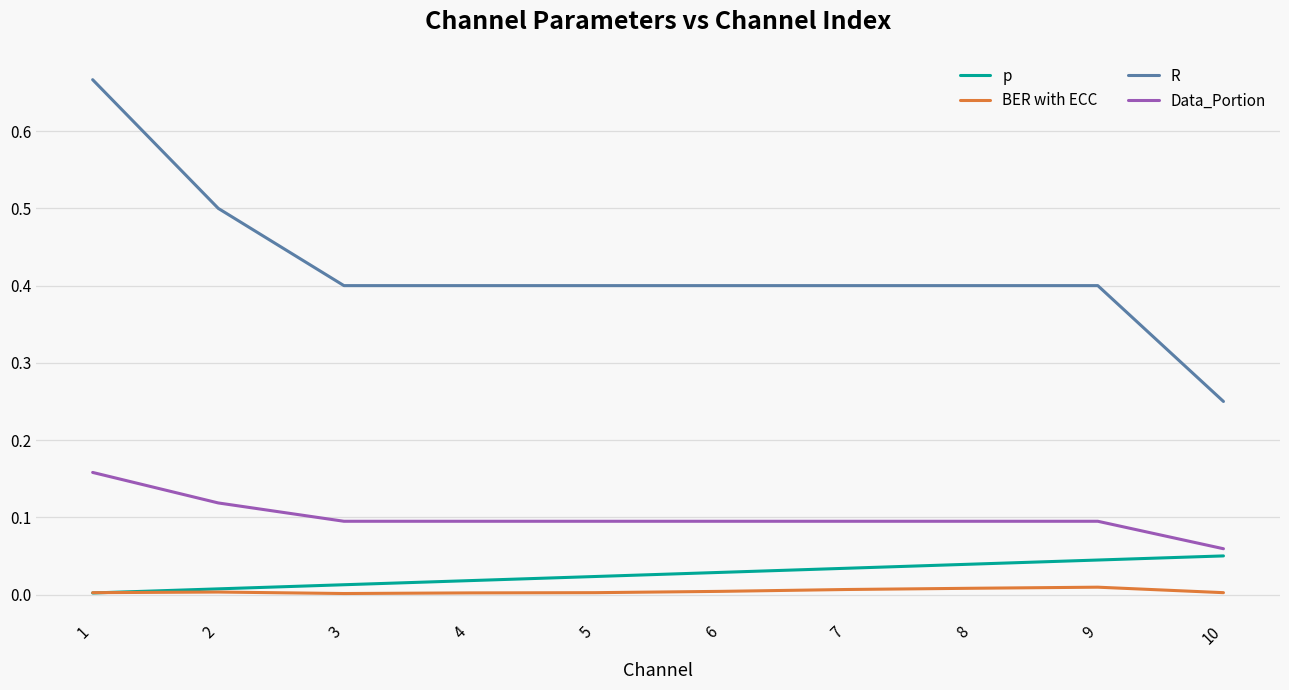

Which series changed the most between 2 and 4?

R